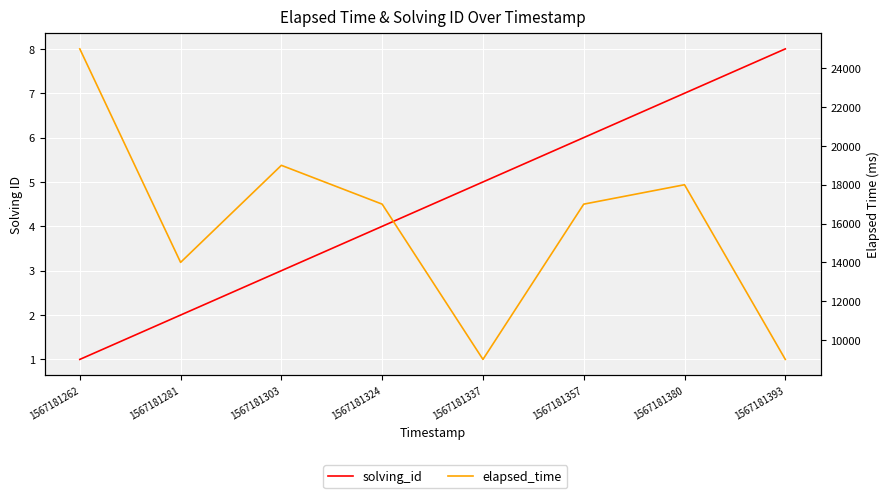

Which category has the lowest value in the solving_id series?

1567181262